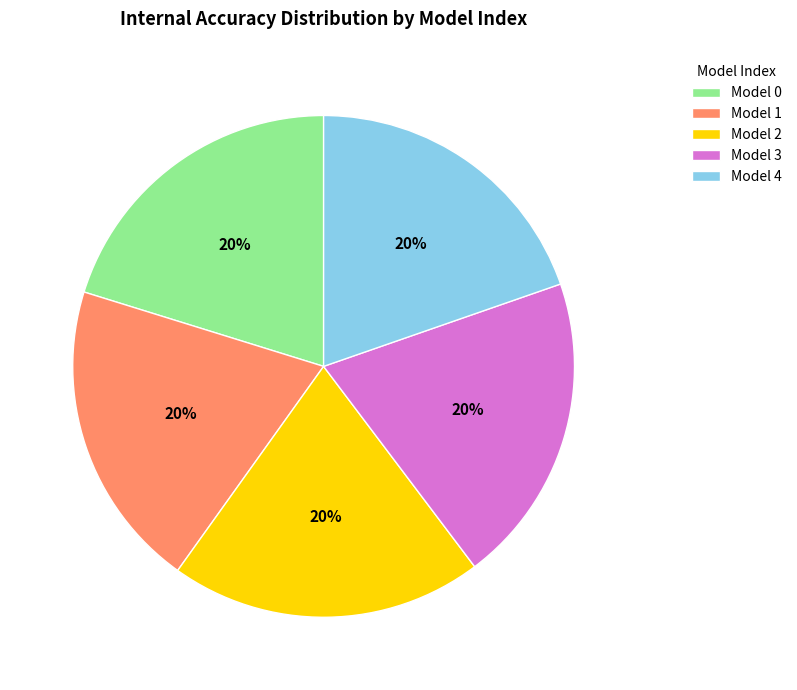

Approximately how many times larger is the value at Model 4 compared to Model 1?

1.0